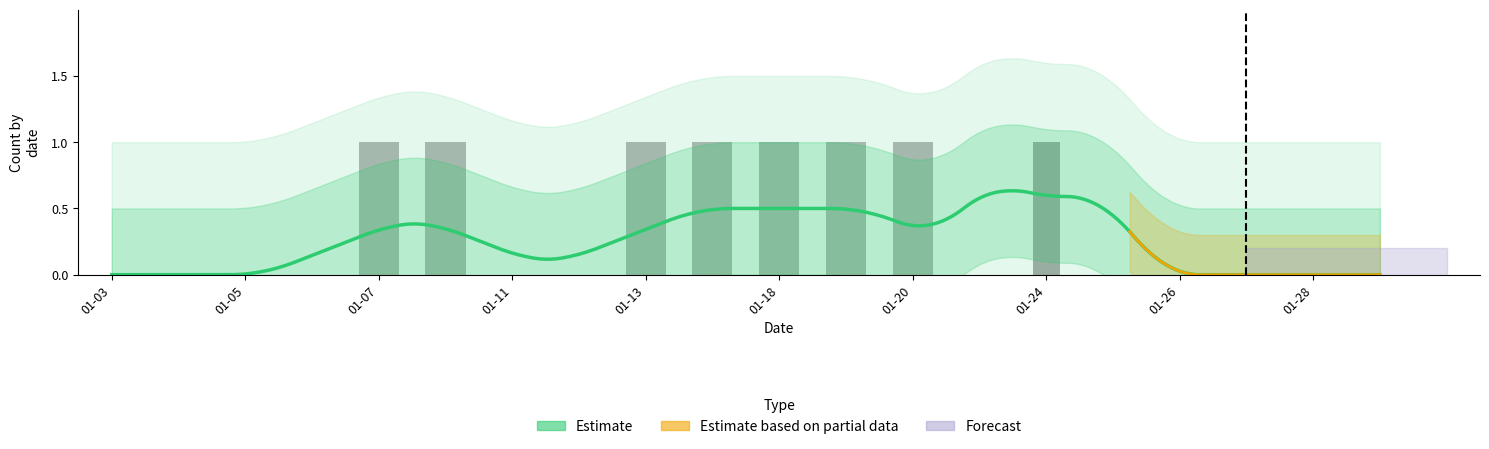

Is it true that cont_pot equals 0 at 01-03?

False